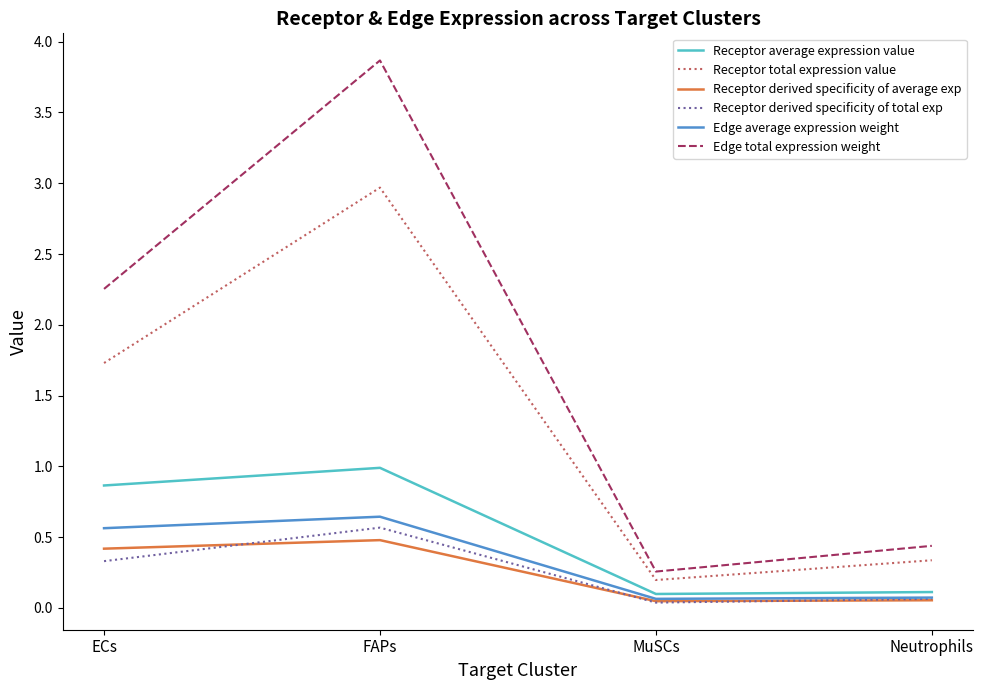

What is the greatest value displayed?

3.9